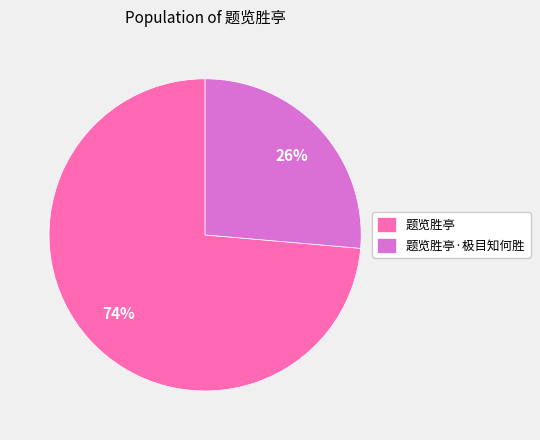

Which slice is the largest?

题览胜亭